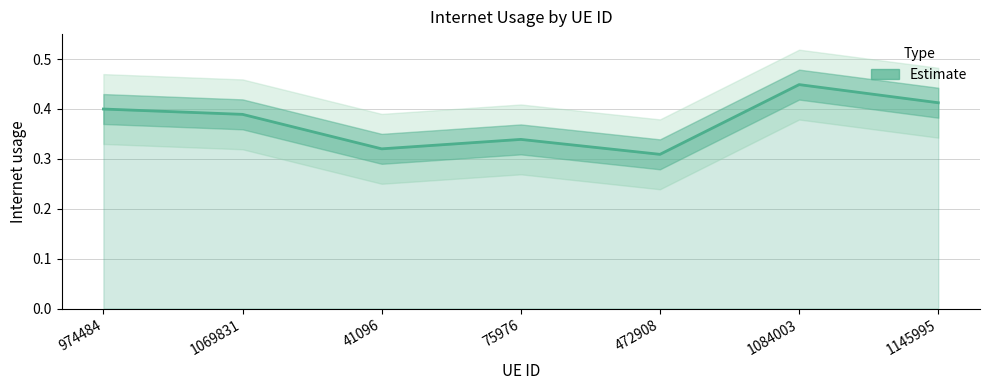

Which label corresponds to the smallest value in the chart?

472908